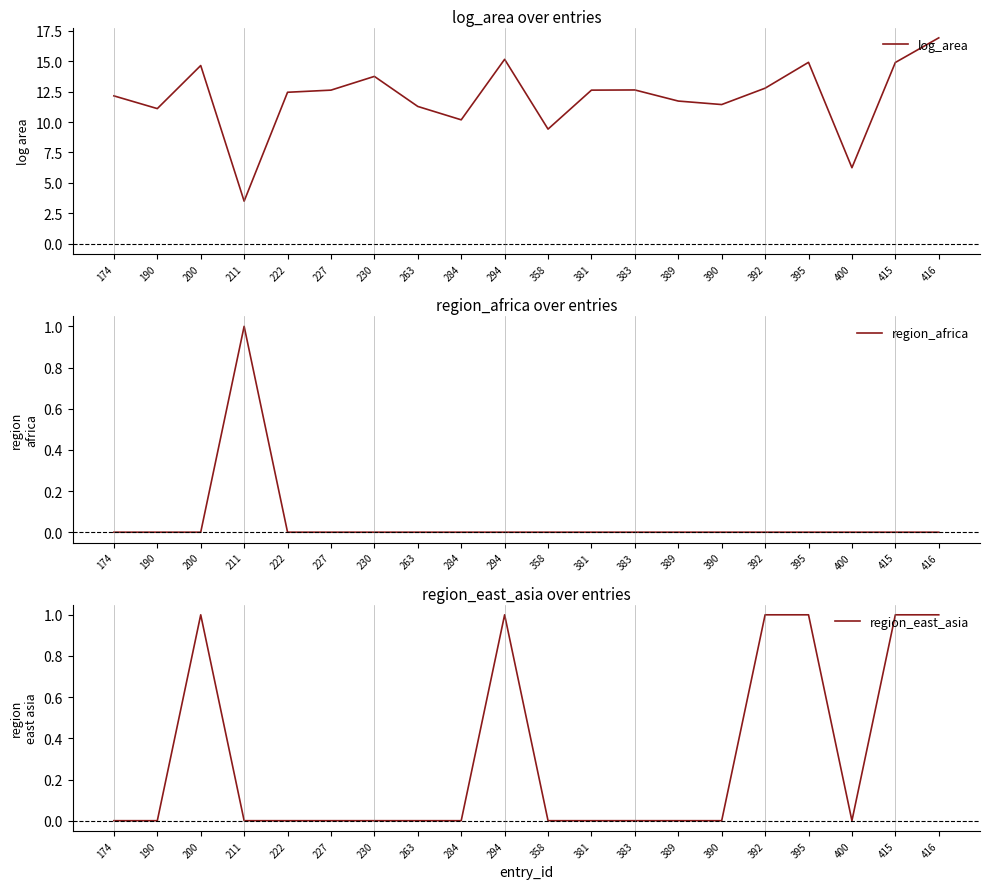

Which has a higher value, 284 or 358?

284